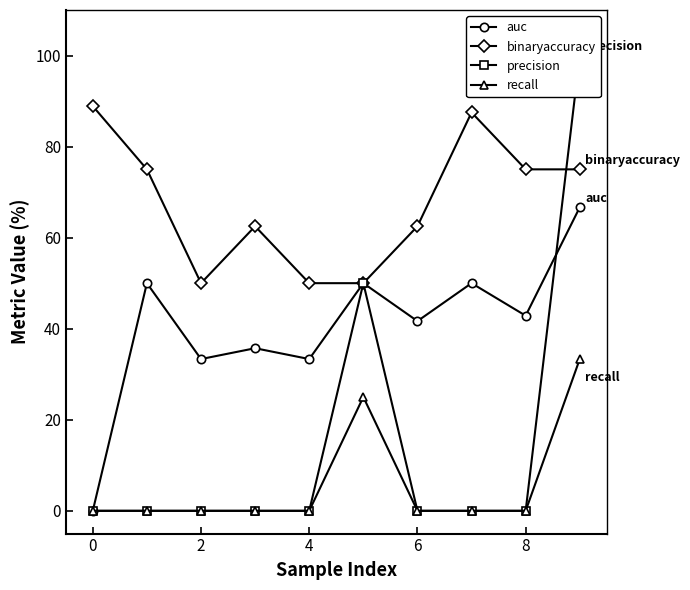

Where is the first local minimum for auc?

2